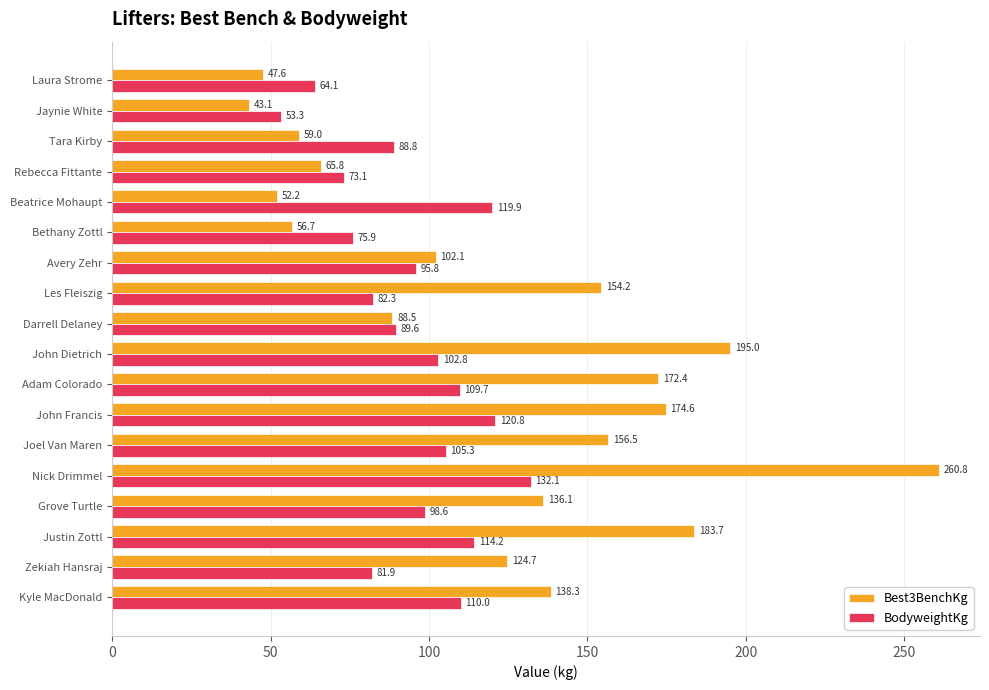

What is the difference between the highest and lowest values at Les Fleiszig?

71.9